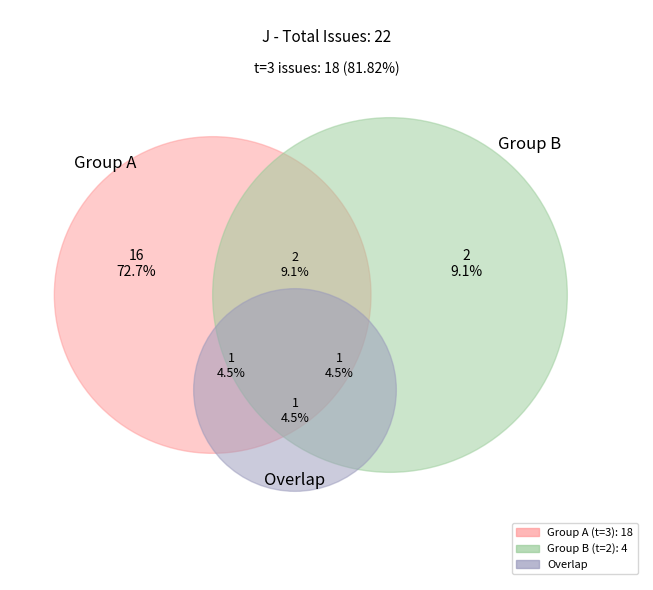

What portion of the pie excludes 2?

86.4%